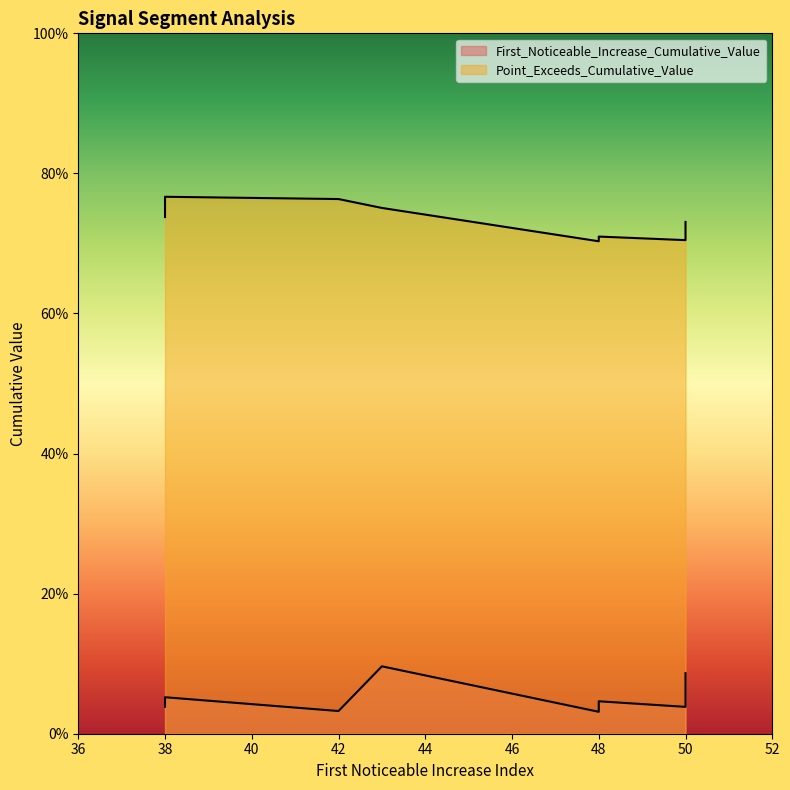

How many data points does each series have?

10